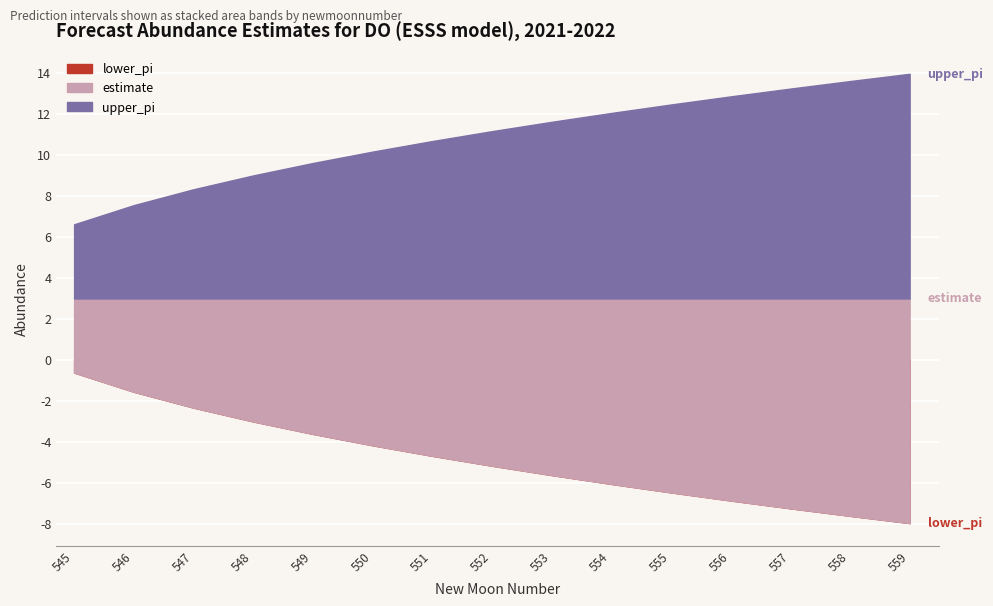

Reading right to left, list all the values displayed in this chart.

lower_pi: 559=-8.0	558=-7.6	557=-7.3	556=-6.9	555=-6.5	554=-6.1	553=-5.6	552=-5.2	551=-4.7	550=-4.2	549=-3.6	548=-3.0	547=-2.3	546=-1.6	545=-0.6
estimate: 559=3.0	558=3.0	557=3.0	556=3.0	555=3.0	554=3.0	553=3.0	552=3.0	551=3.0	550=3.0	549=3.0	548=3.0	547=3.0	546=3.0	545=3.0
upper_pi: 559=14.0	558=13.6	557=13.2	556=12.9	555=12.5	554=12.0	553=11.6	552=11.2	551=10.7	550=10.2	549=9.6	548=9.0	547=8.3	546=7.5	545=6.6